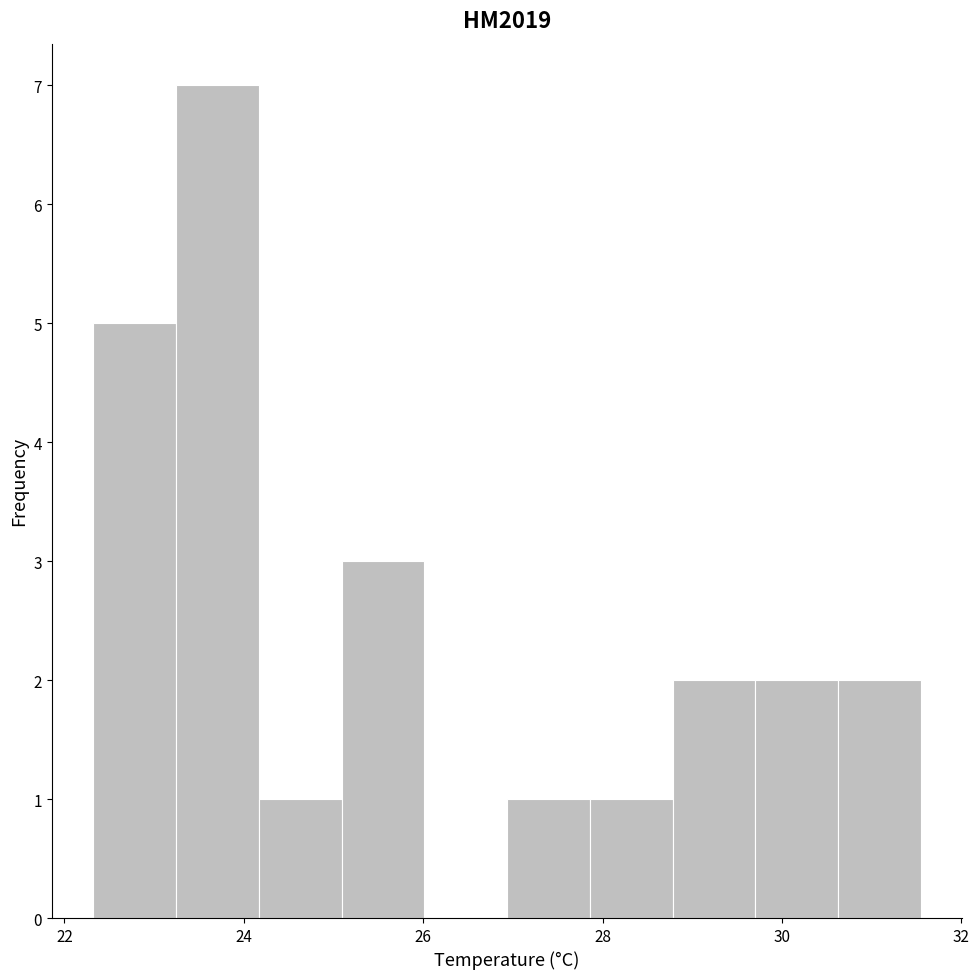

Over which range of the x-axis is the bar tallest?

23.2 to 24.2